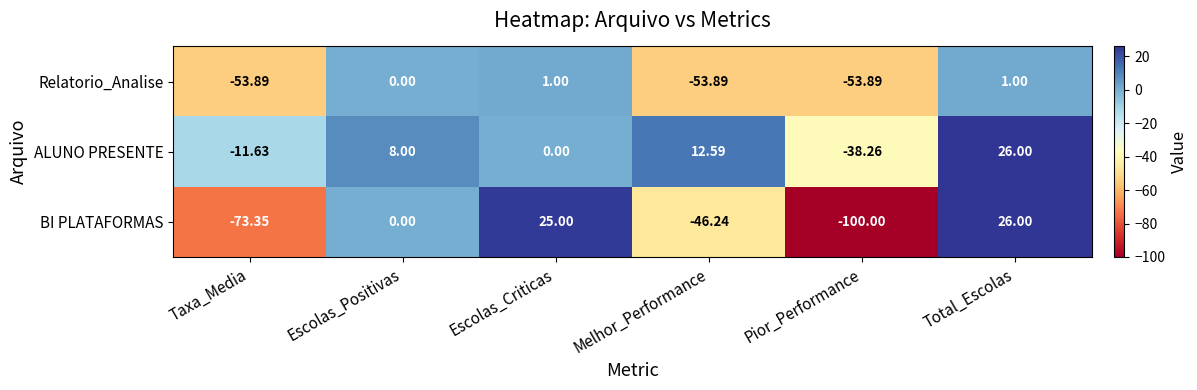

At Taxa_Media, list the series in order from smallest to largest.

BI PLATAFORMAS, Relatorio_Analise, ALUNO PRESENTE